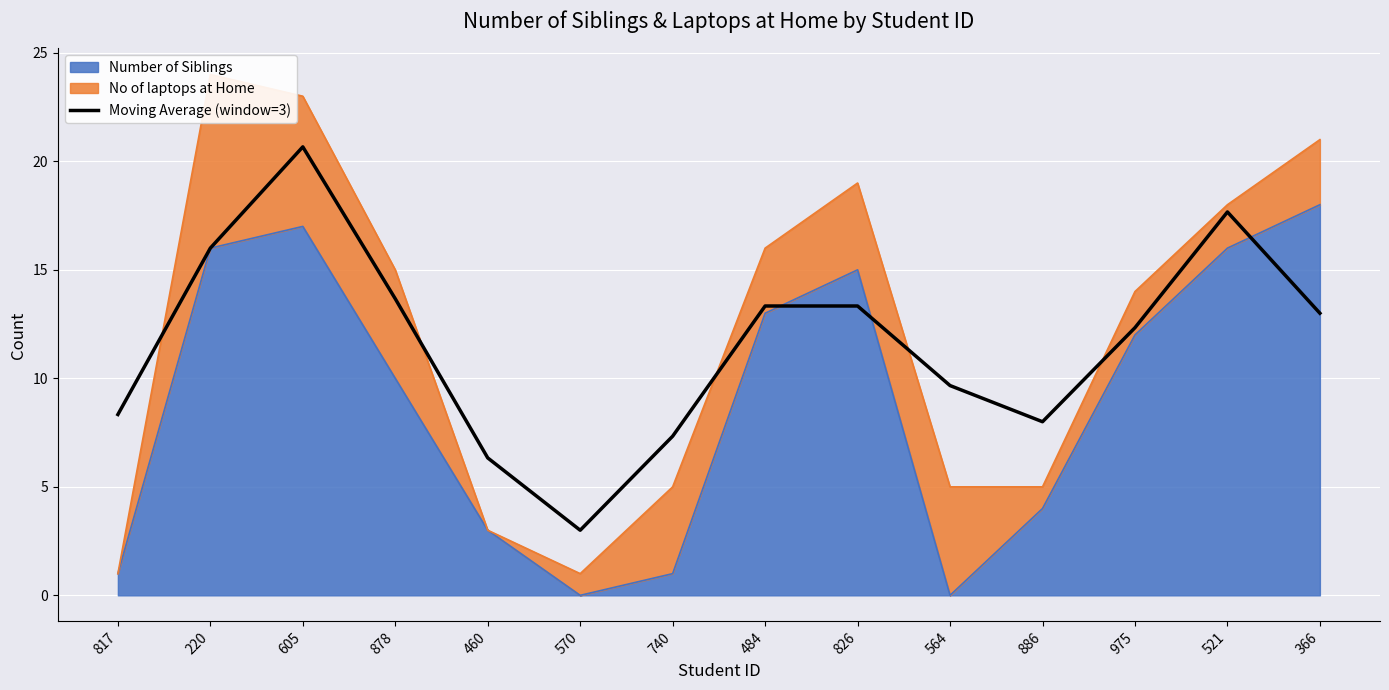

Where does the data first go above 13?

220